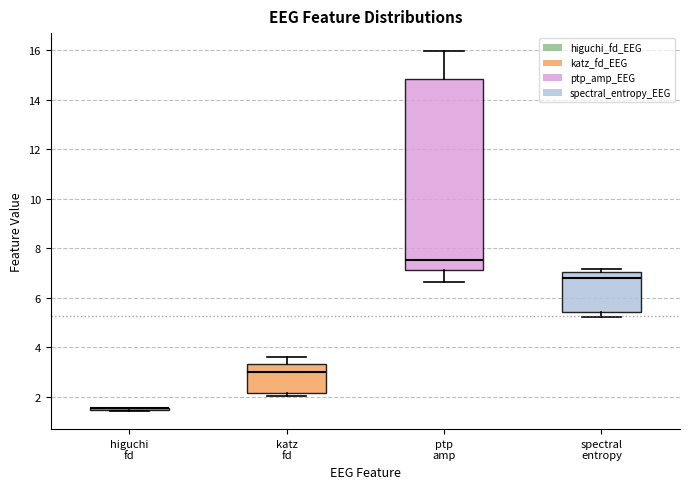

Reading left to right, read every box against the y-axis: the position of its median line, the range the box covers, and the ends of its whiskers. The values are not printed on the chart, so give them approximately, as read against the axis.

higuchi fd: box collapsed to a line at 1.6, whiskers 1.4 to 1.6
katz fd: median 3.0, box 2.2 to 3.4, whiskers 2.0 to 3.6
ptp amp: median 7.6, box 7.2 to 14.8, whiskers 6.6 to 16.0
spectral entropy: median 6.8, box 5.4 to 7.0, whiskers 5.2 to 7.2